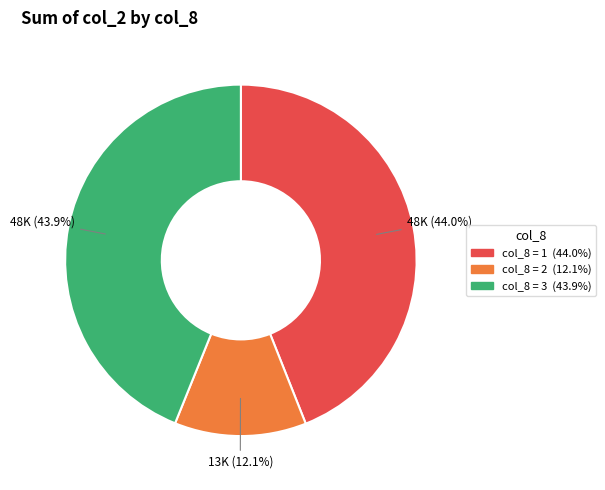

Is there a majority slice in this chart?

No